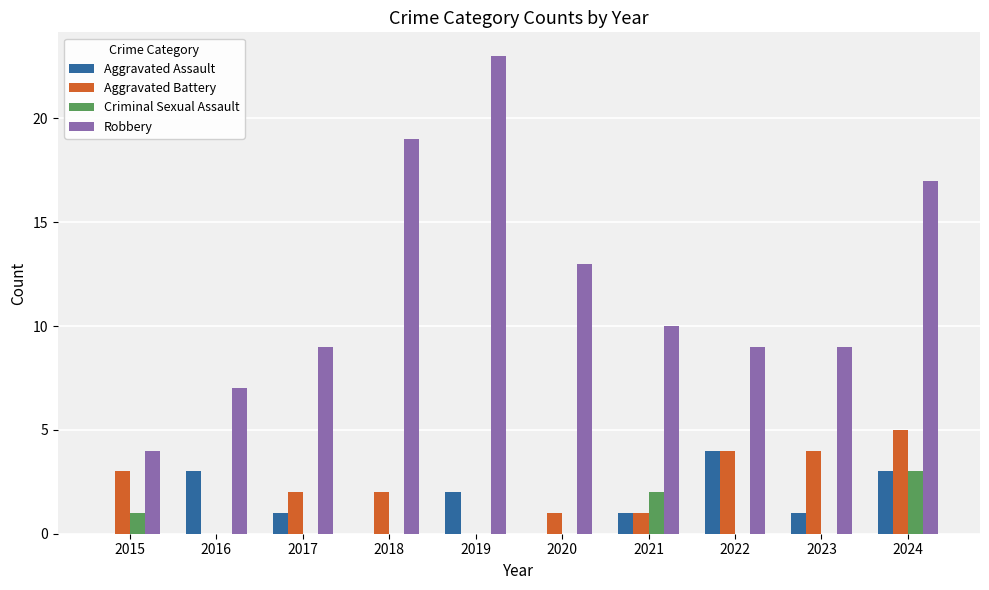

What is the maximum value for Criminal Sexual Assault?

3